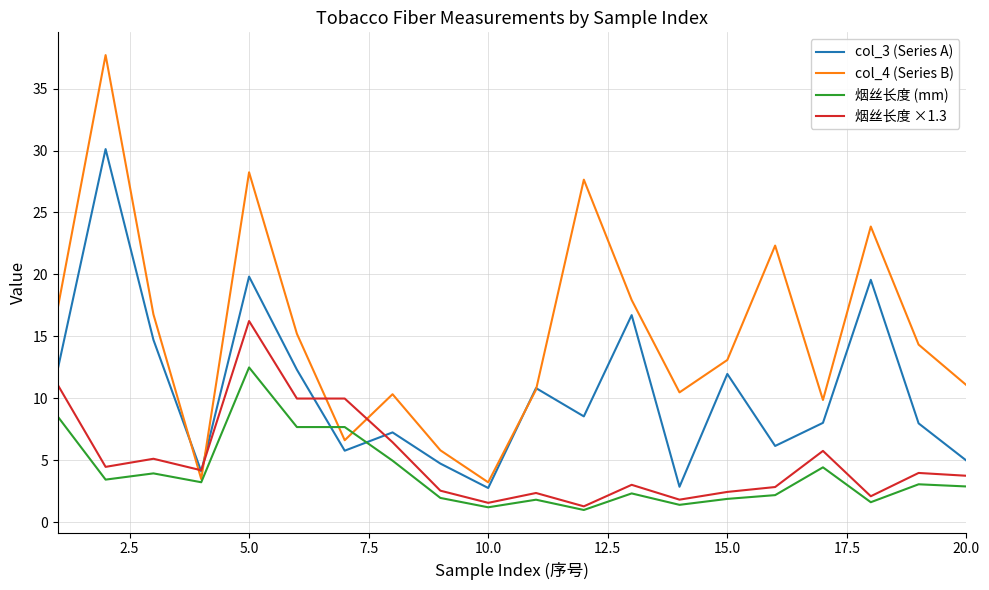

Which series has the widest spread of values?

col_4 (Series B)